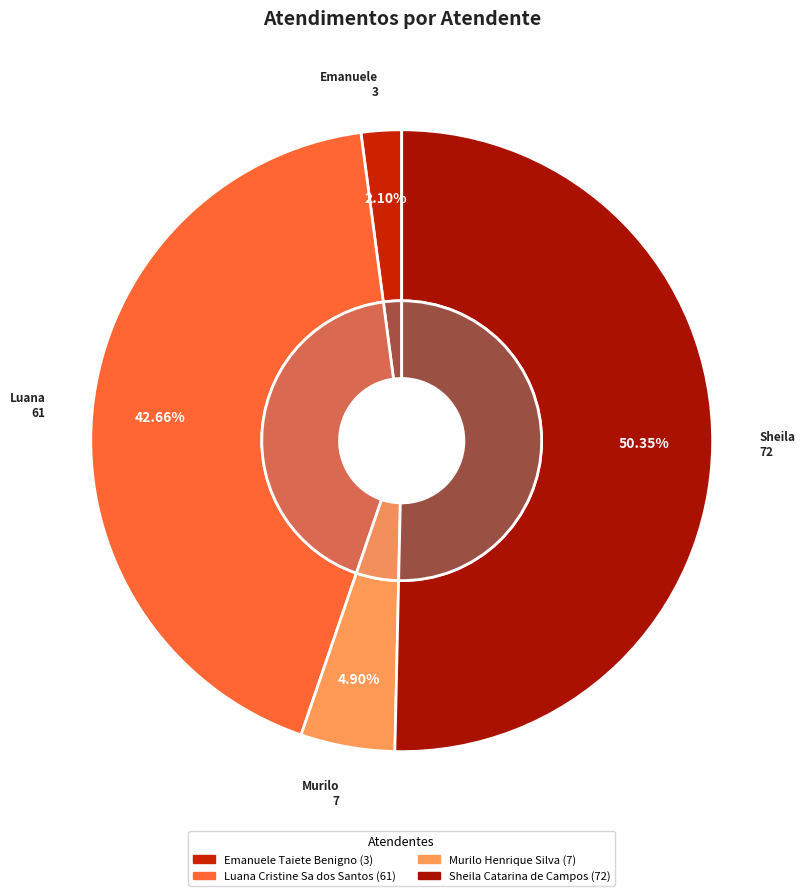

How many segments does this pie chart have?

4